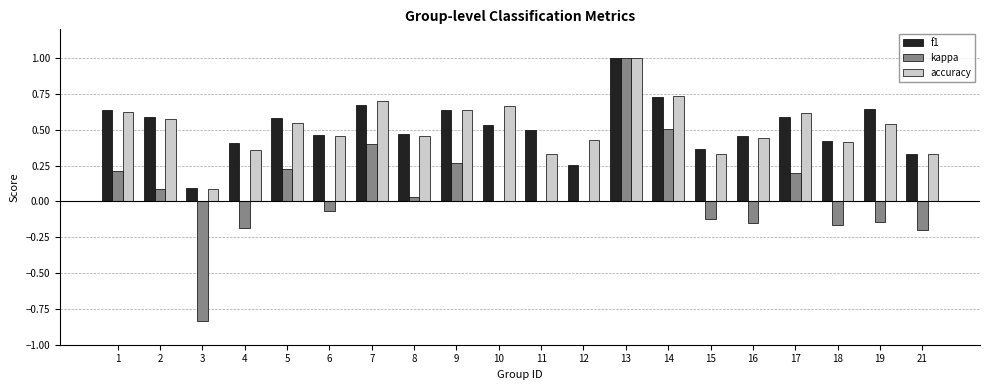

Which series has the largest range (max minus min)?

kappa